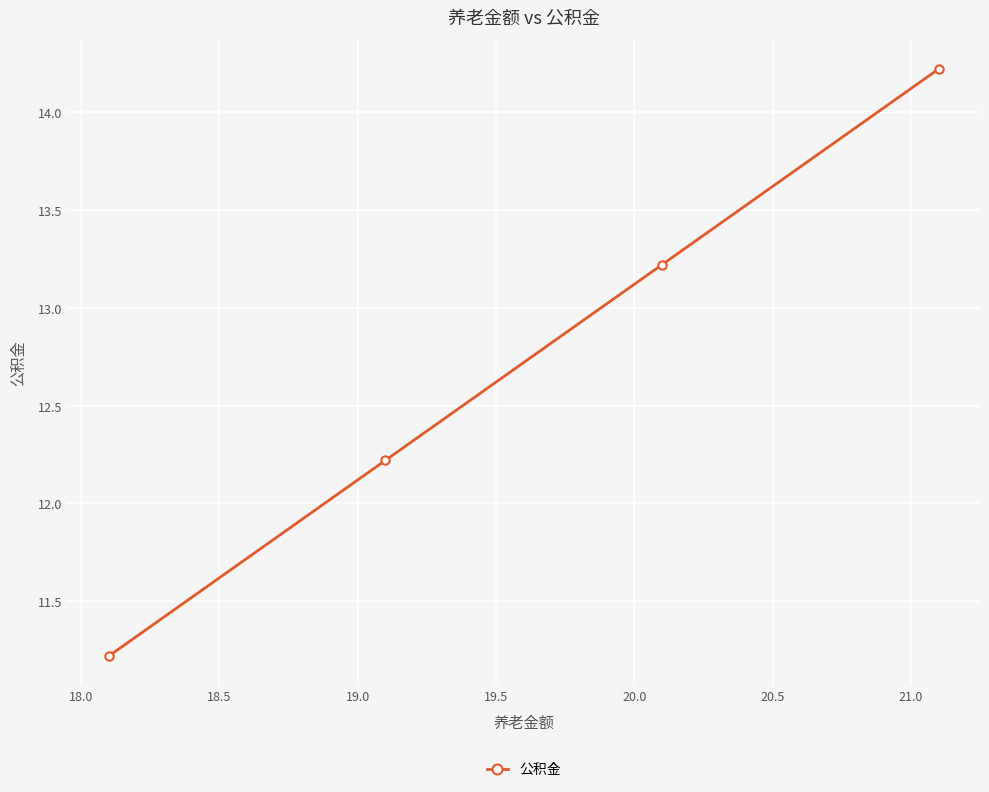

What is the difference between the maximum and minimum values?

3.0